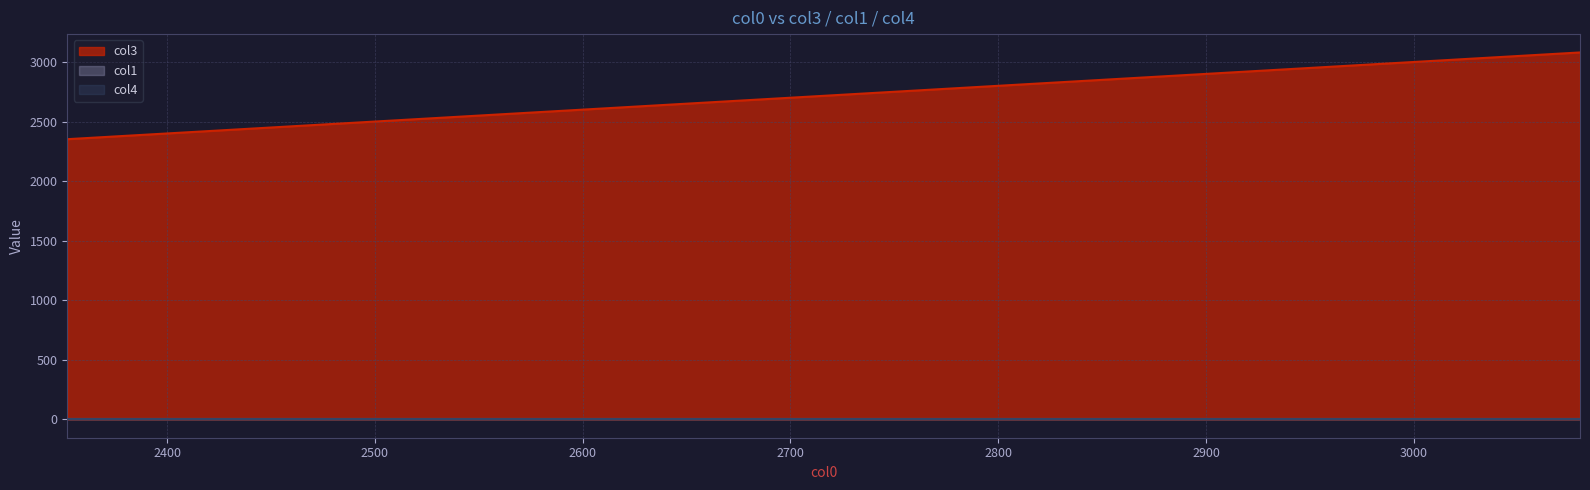

Which has a higher value, 2352 or 3080?

3080